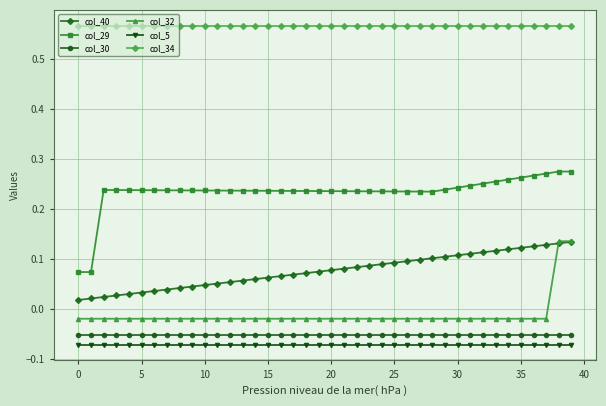

At how many categories does at least one series exceed 0?

40